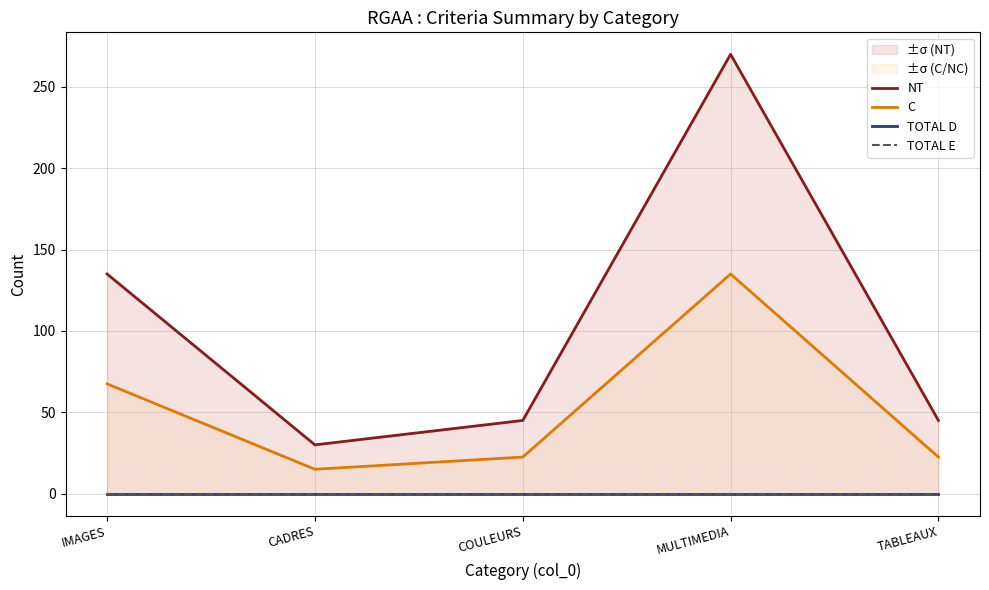

What are all the series names shown in the legend?

NT, C, TOTAL D, TOTAL E